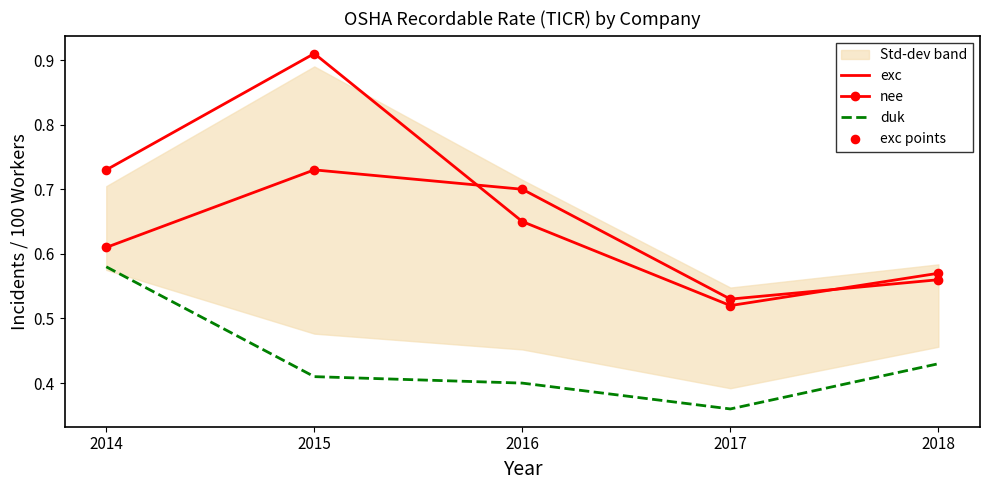

Which series has the largest Y range (max minus min)?

exc